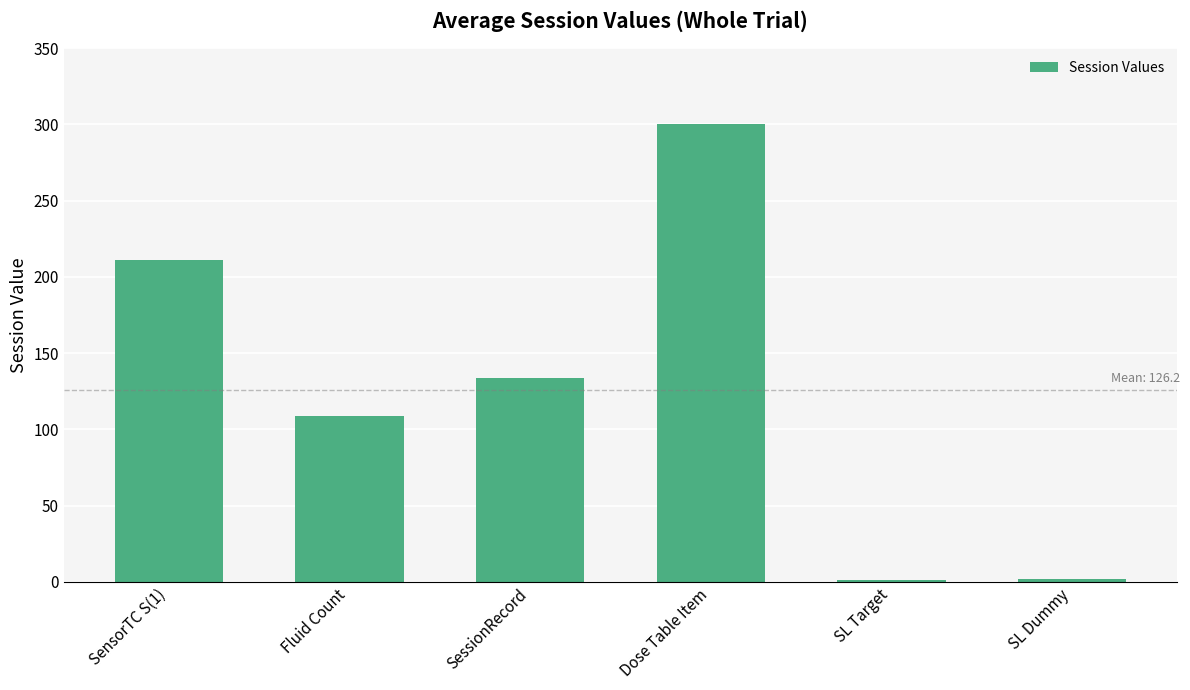

What is the change in value from Dose Table Item to SL Target?

-299